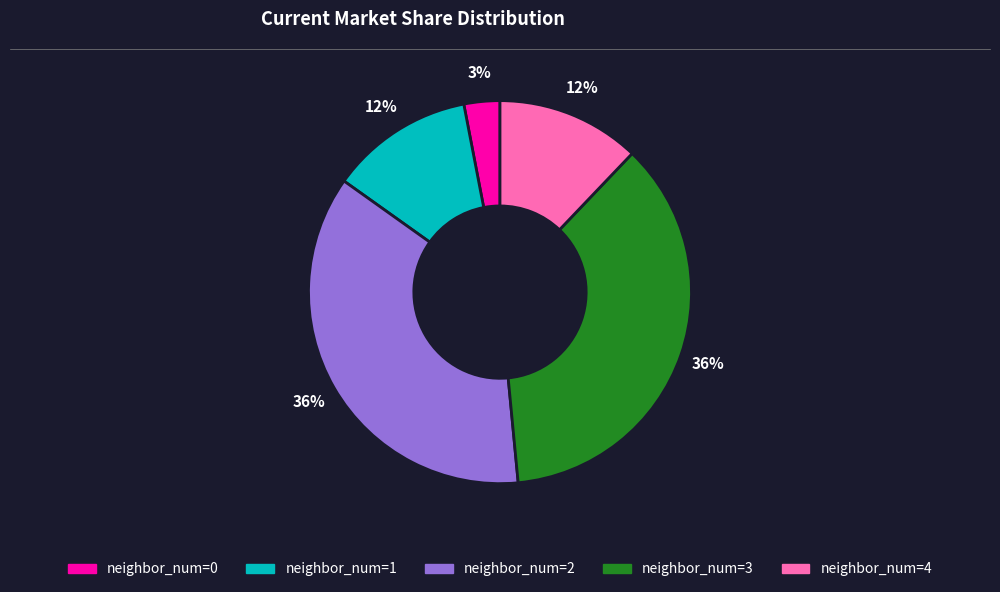

Is there any slice that represents more than half of the pie?

No